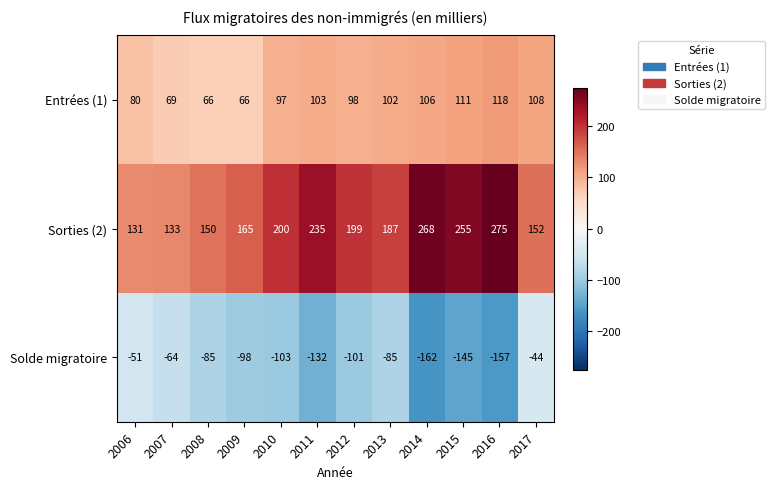

How many distinct data groups are displayed?

3